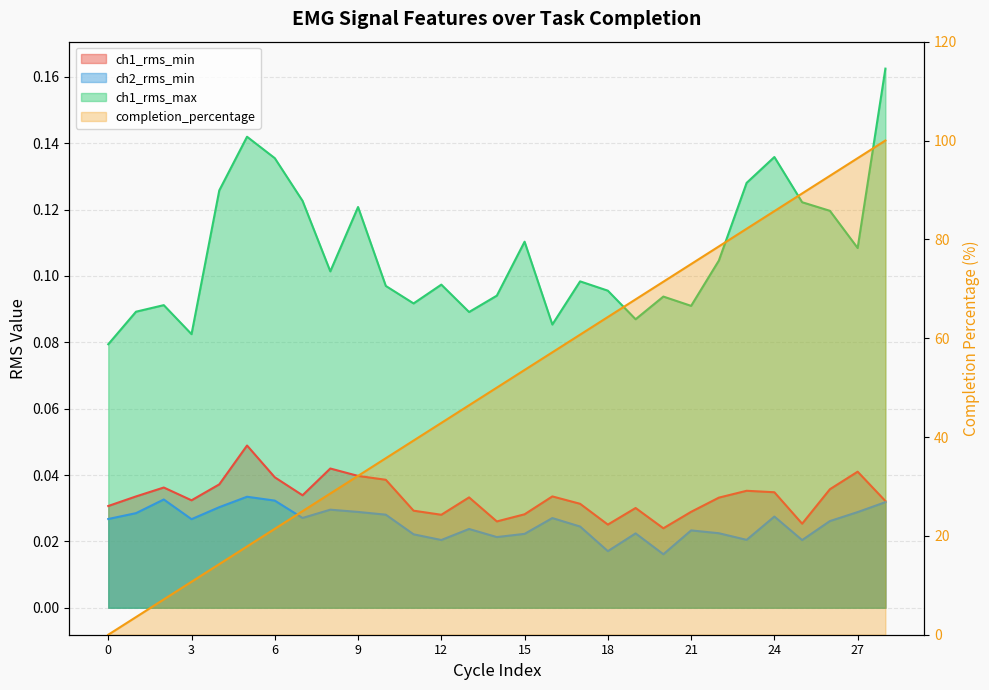

The ch1_rms_min series shows 0.0 at 4. True or false?

False